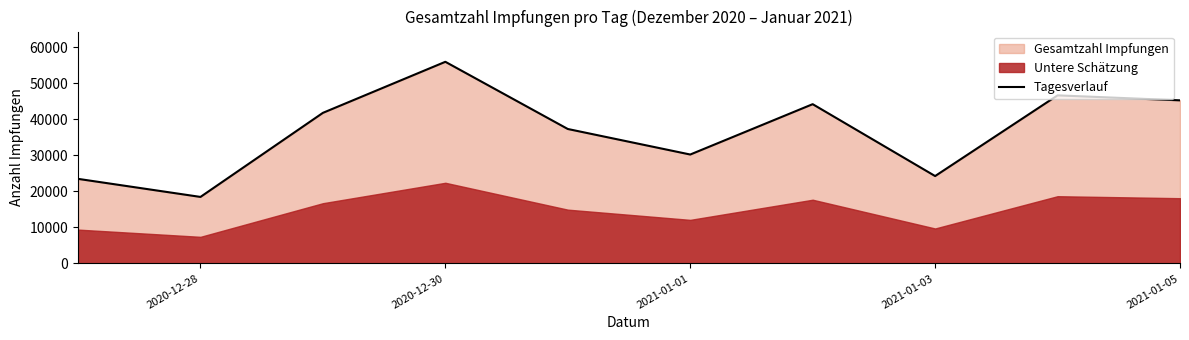

Reading left to right, what are all the values shown in this chart?

23456	18446	41764	55921	37287	30205	44171	24235	46613	45233